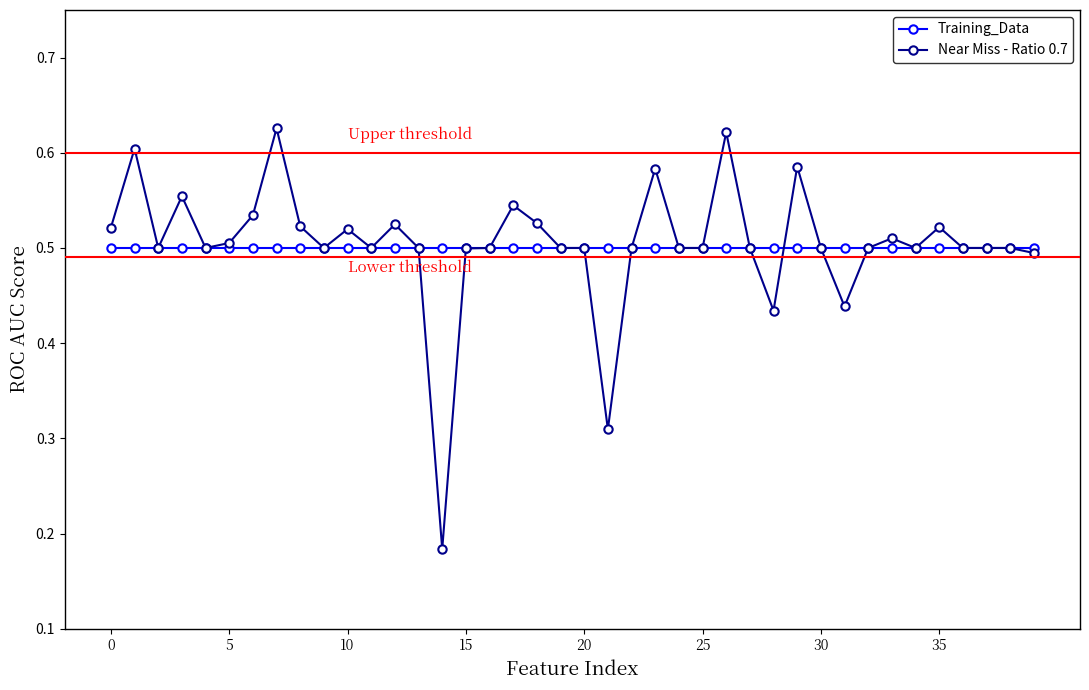

What are all the series names shown in the legend?

Training_Data, Near Miss - Ratio 0.7